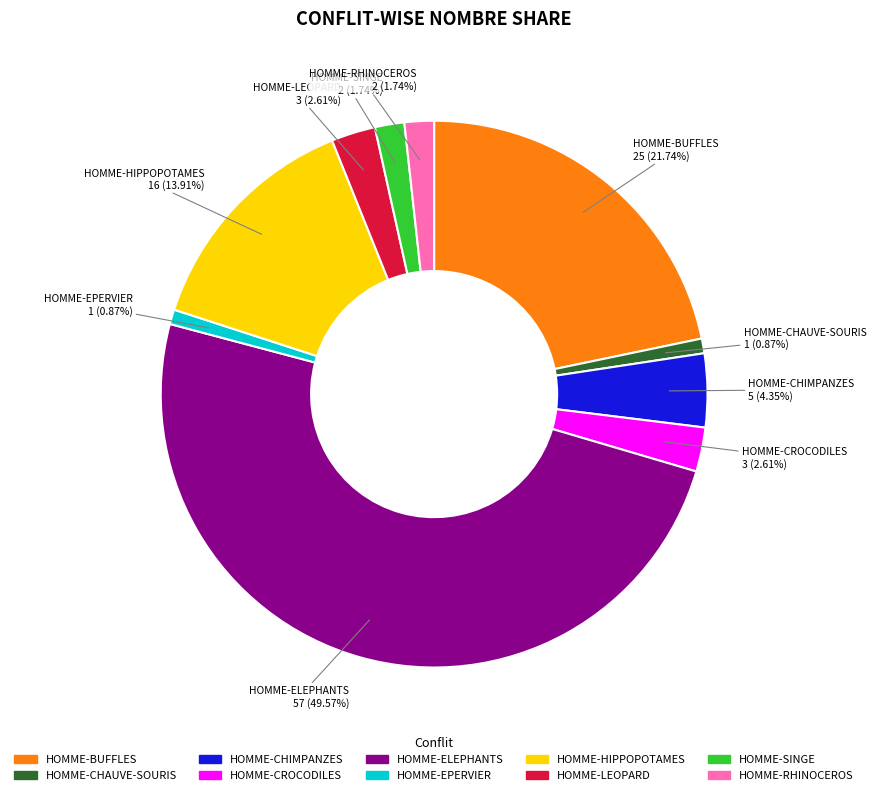

To the nearest percent, what is the combined percentage of HOMME-SINGE and HOMME-LEOPARD?

4%